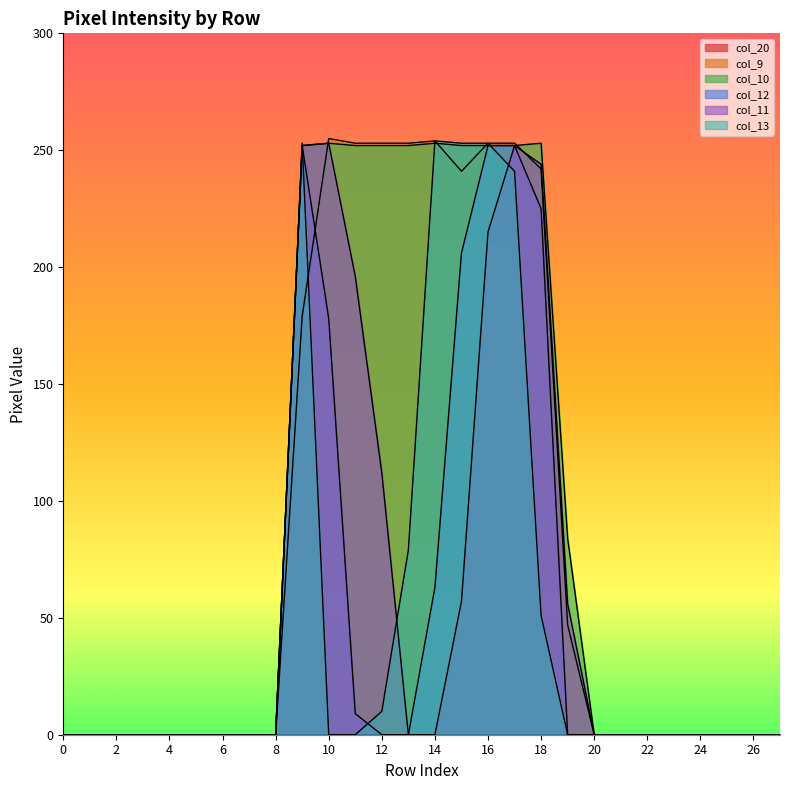

Does the chart display data point markers on the line(s)?

No